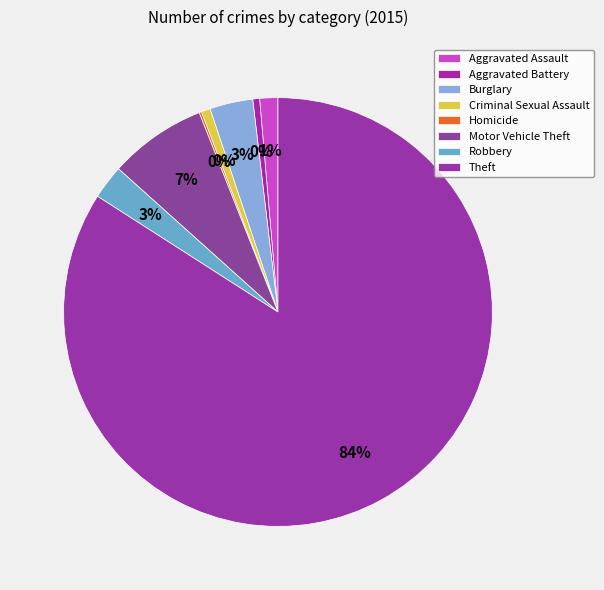

Which slice is the largest?

Theft